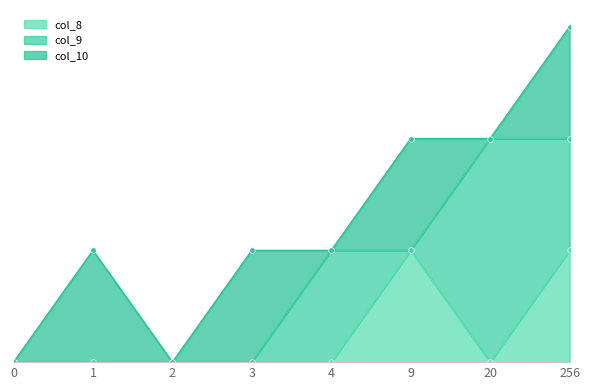

How many distinct data groups are displayed?

3